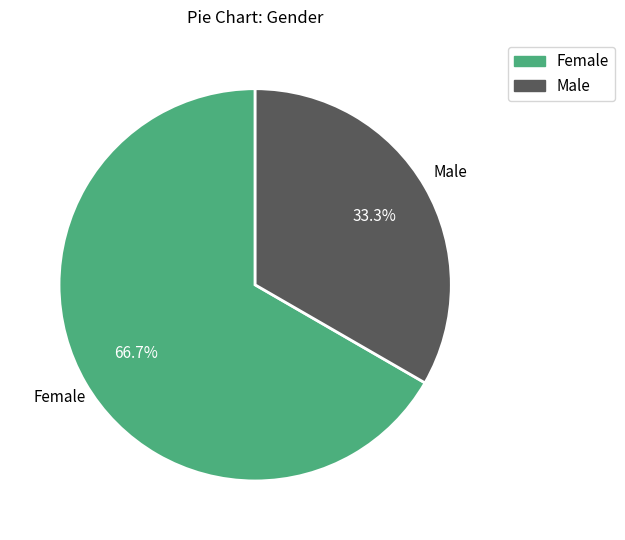

Is there any slice that represents more than half of the pie?

Yes